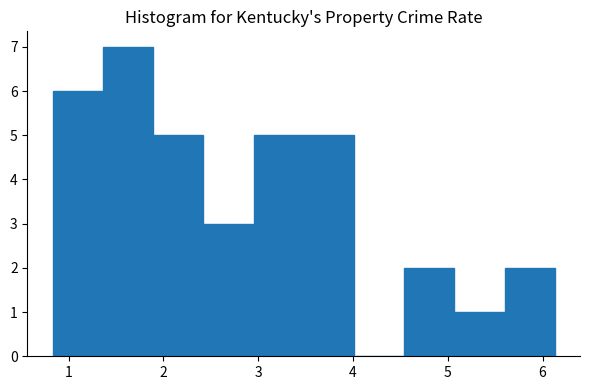

How tall is the bar that spans 2.42 to 2.95 on the x-axis? Neither the bar edges nor the heights are printed on the chart, so give them approximately, as read against the axes.

3